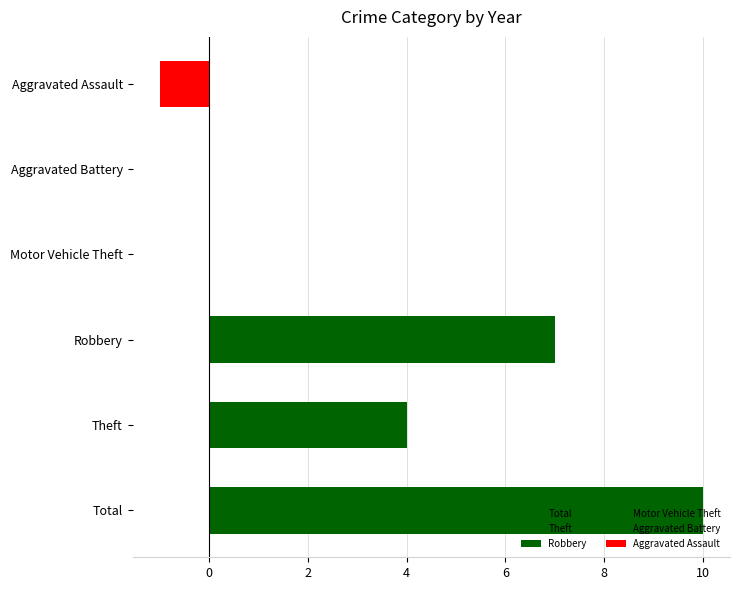

The value at Motor Vehicle Theft is 6. True or false?

False